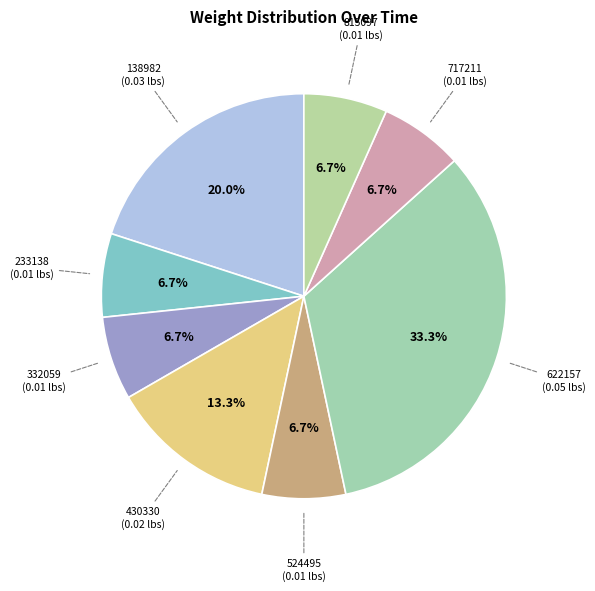

To the nearest percent, what is the average slice percentage?

12%